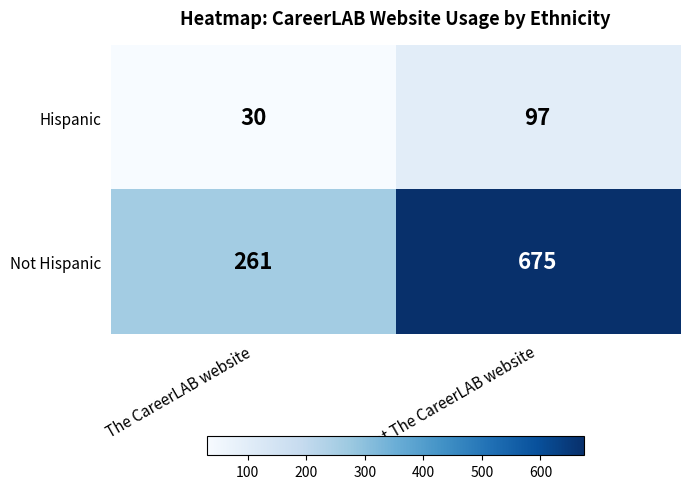

What is the minimum value for Hispanic?

30